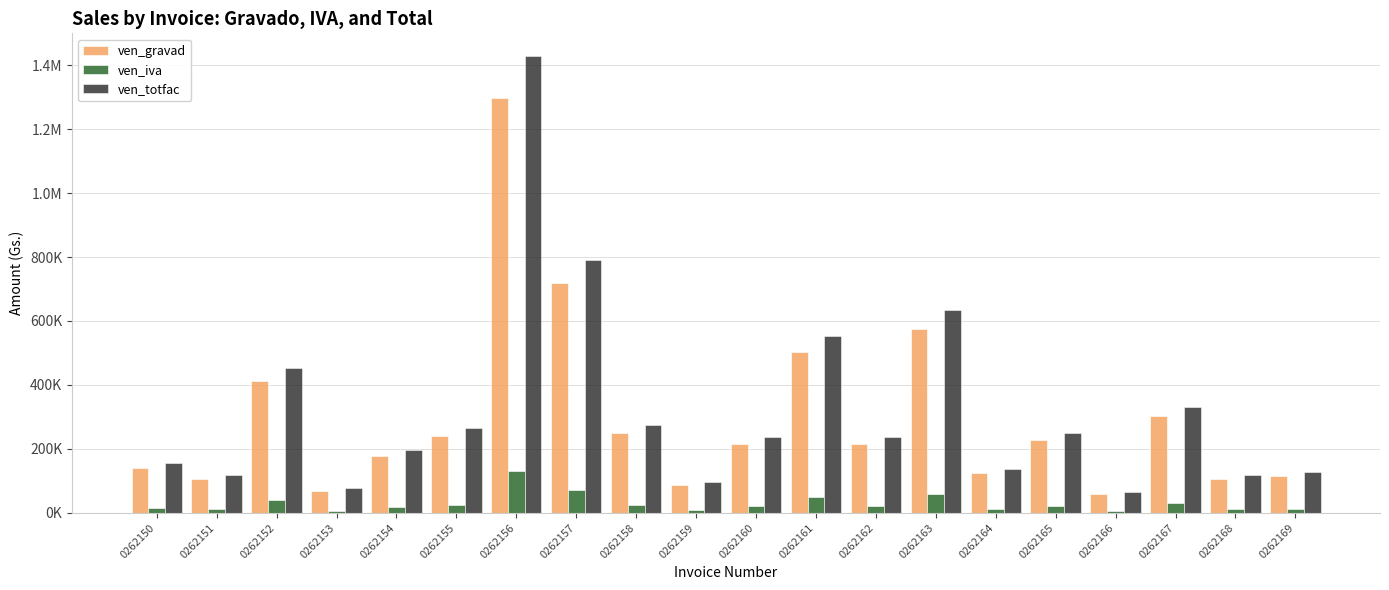

Are the bars grouped side by side (vs. stacked)?

Yes